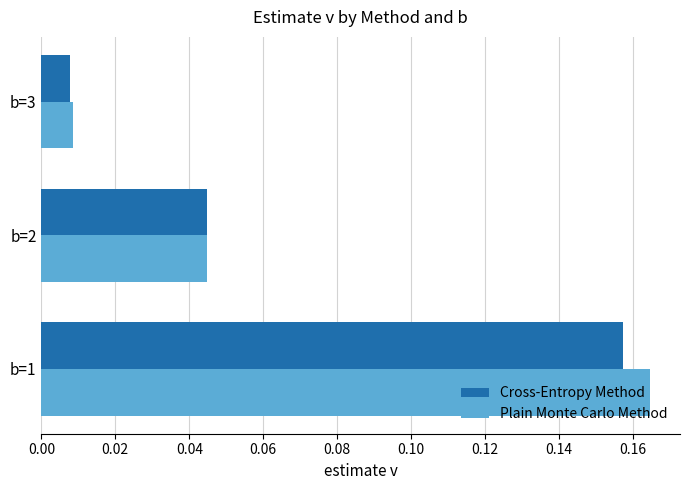

At which category is the sum across all series the highest?

b=1